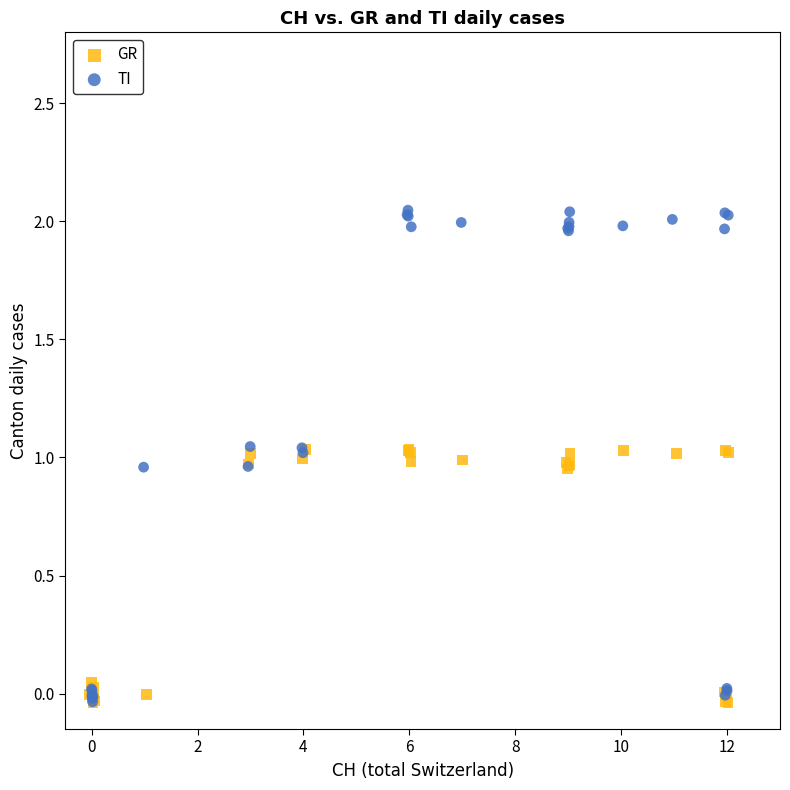

Which series has the largest Y range (max minus min)?

TI